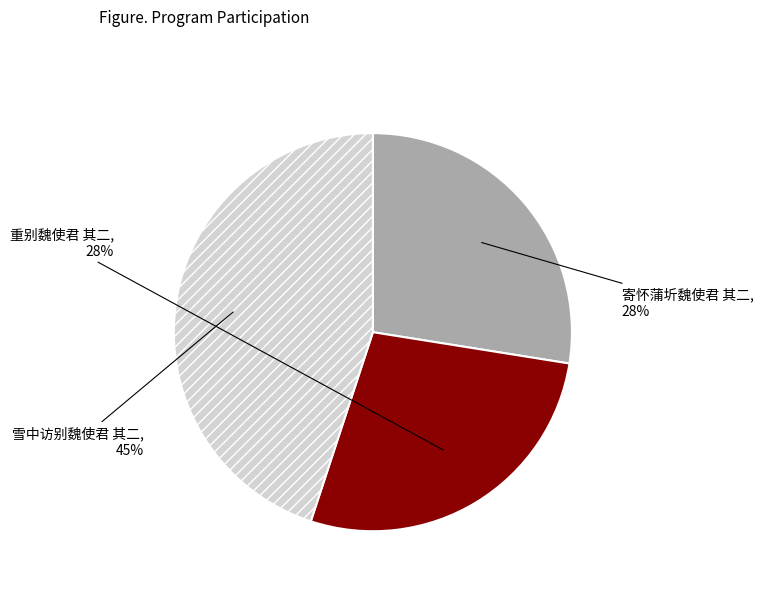

To the nearest percent, what is the difference between the largest and smallest slice percentages?

17%